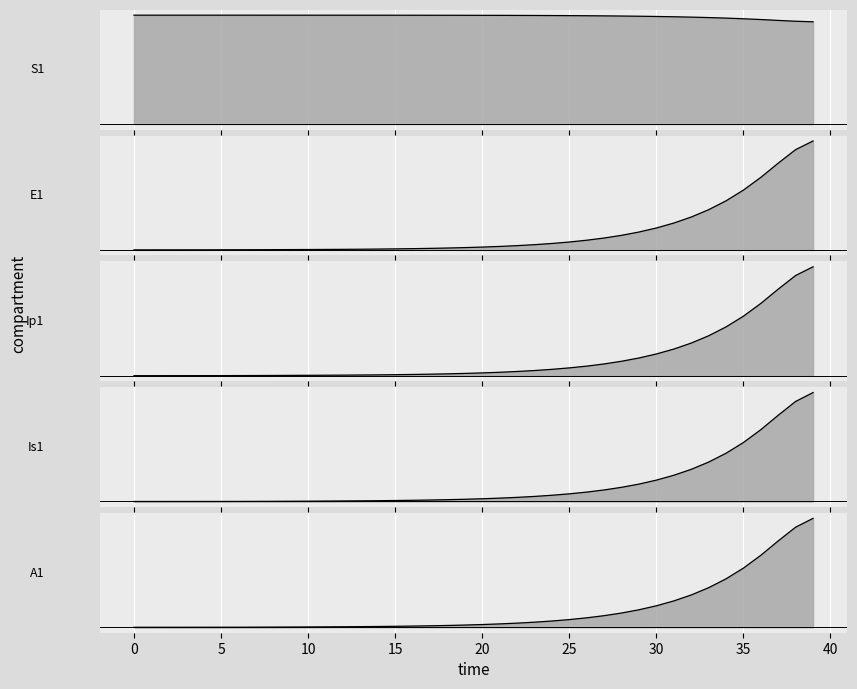

List the series in order of their peak value, highest first.

Ip1, A1, Is1, E1, S1